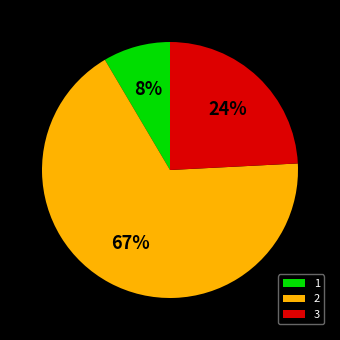

To the nearest percent, what is the difference between the 3 and 2 slice percentages?

43%